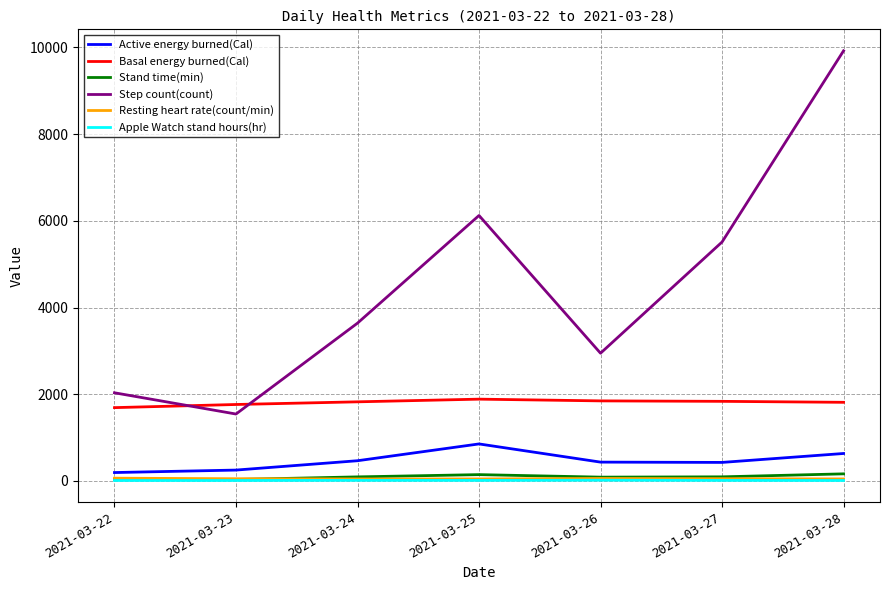

What is the lowest value of the Resting heart rate(count/min) series?

46.0